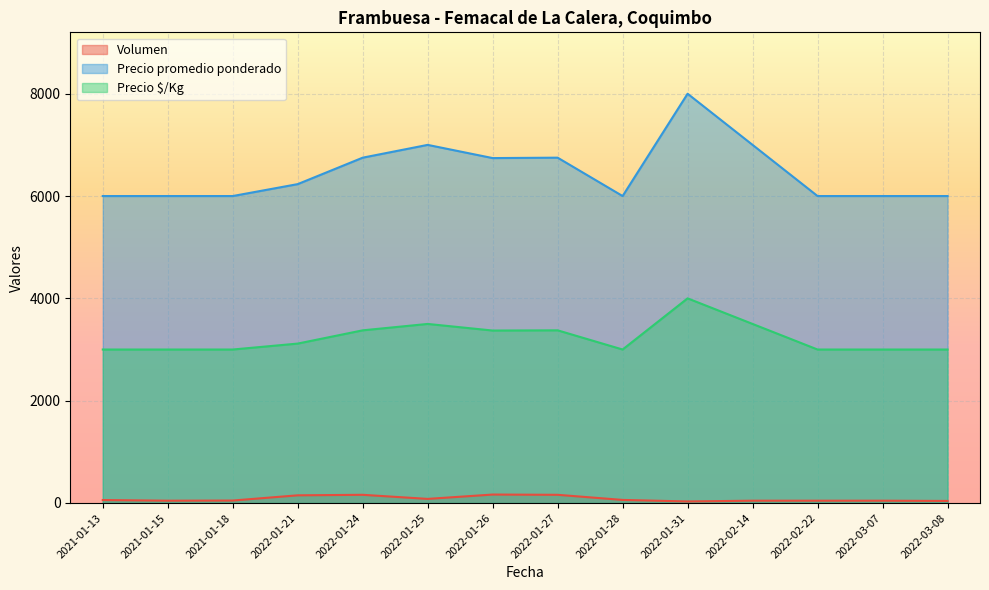

What are all the series names shown in the legend?

Volumen, Precio promedio ponderado, Precio $/Kg